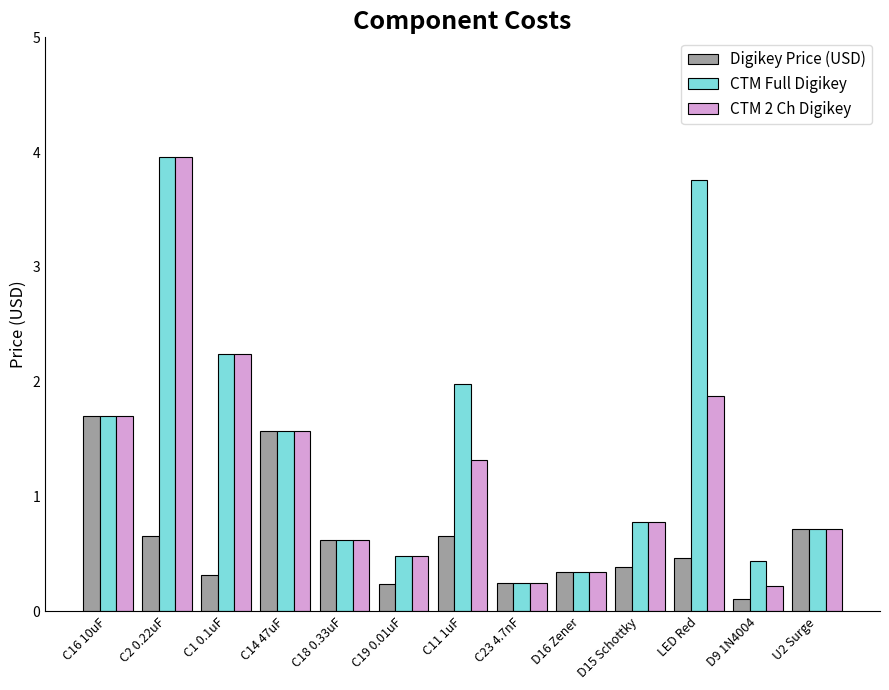

What is the difference between the maximum and second lowest values in the CTM 2 Ch Digikey series?

3.7